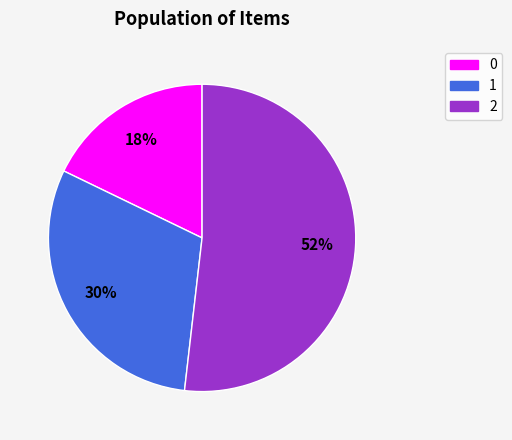

Rank the categories by value from highest to lowest.

2, 1, 0